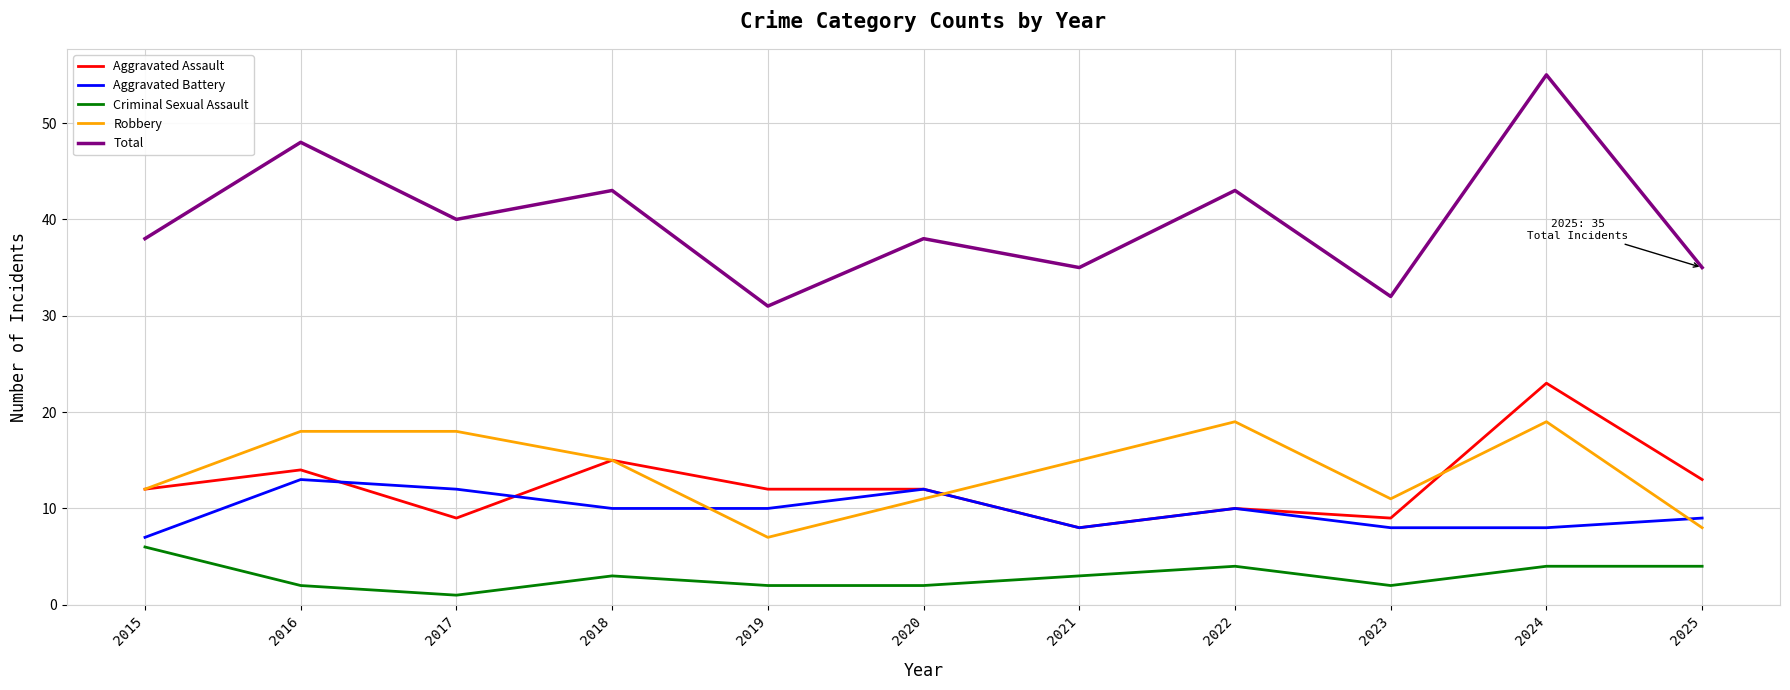

What is the total value across all series at 2025?

69